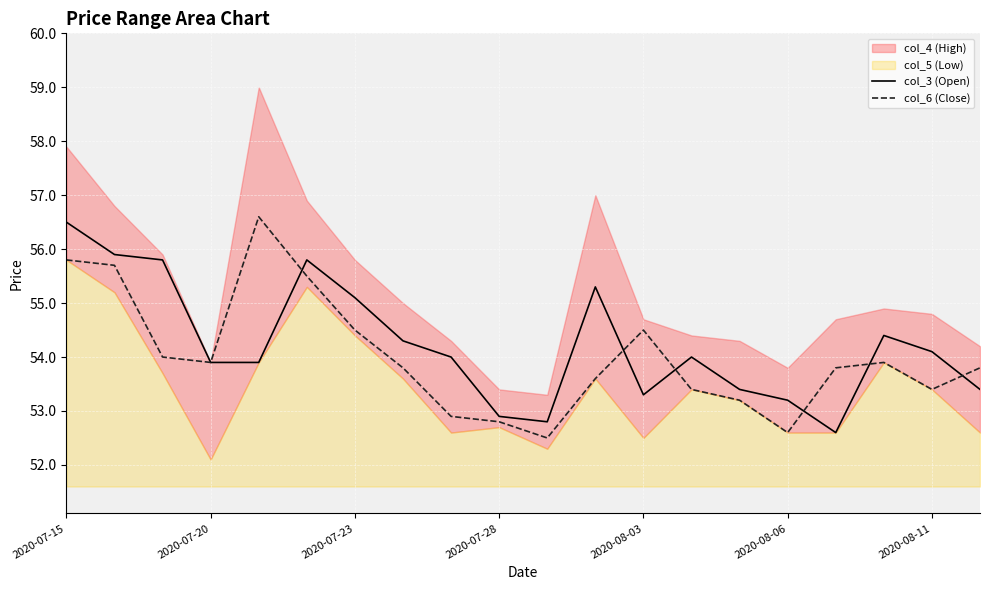

In col_6 (Close), how many points are higher than both neighbors (excluding endpoints)?

3